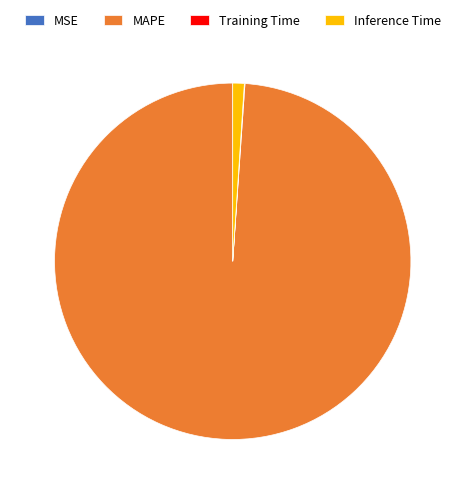

What is the majority slice?

MAPE